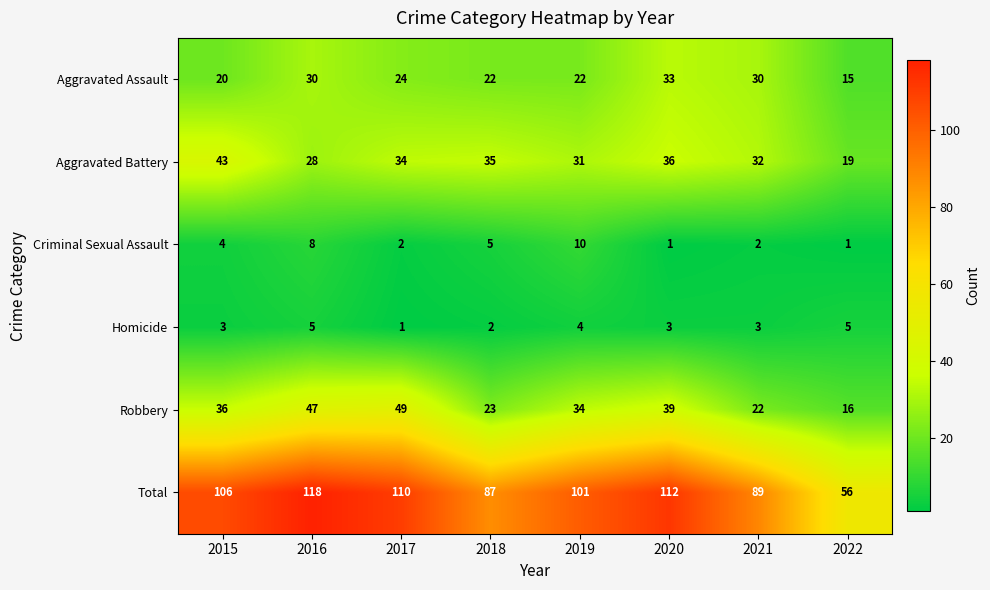

What is the average value of the Homicide series?

3